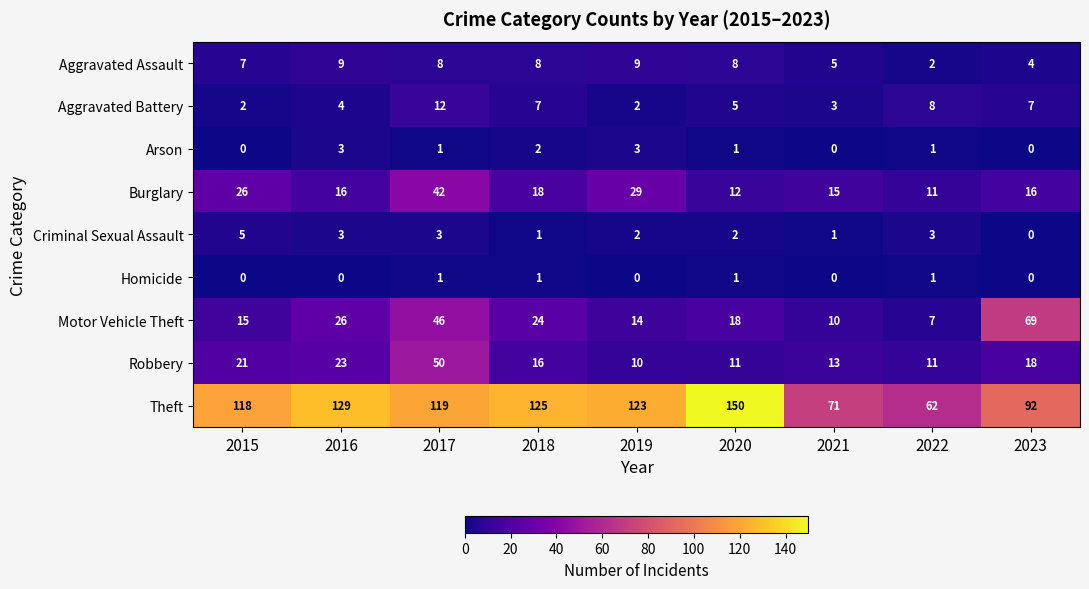

At which category is the sum across all series the highest?

2017